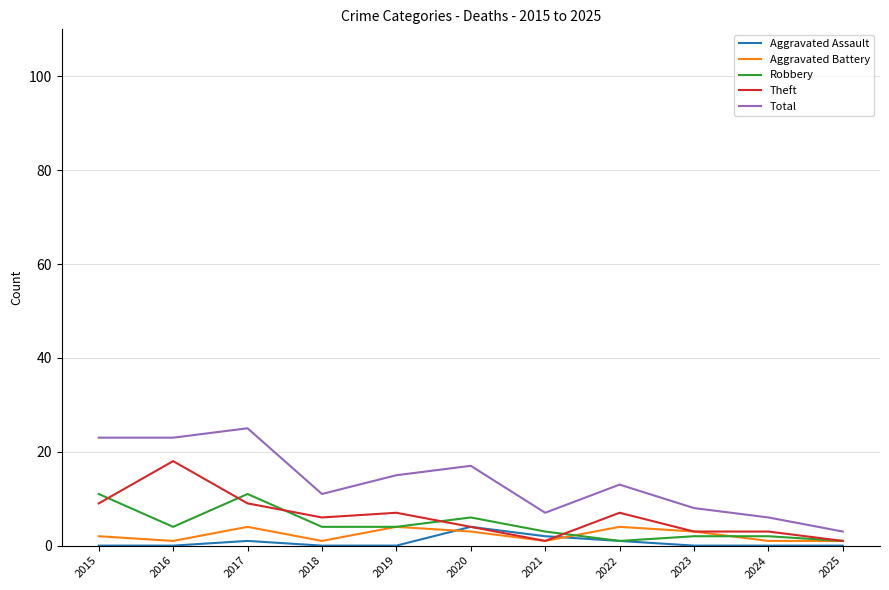

Is it true that Total equals 8 at 2023?

True